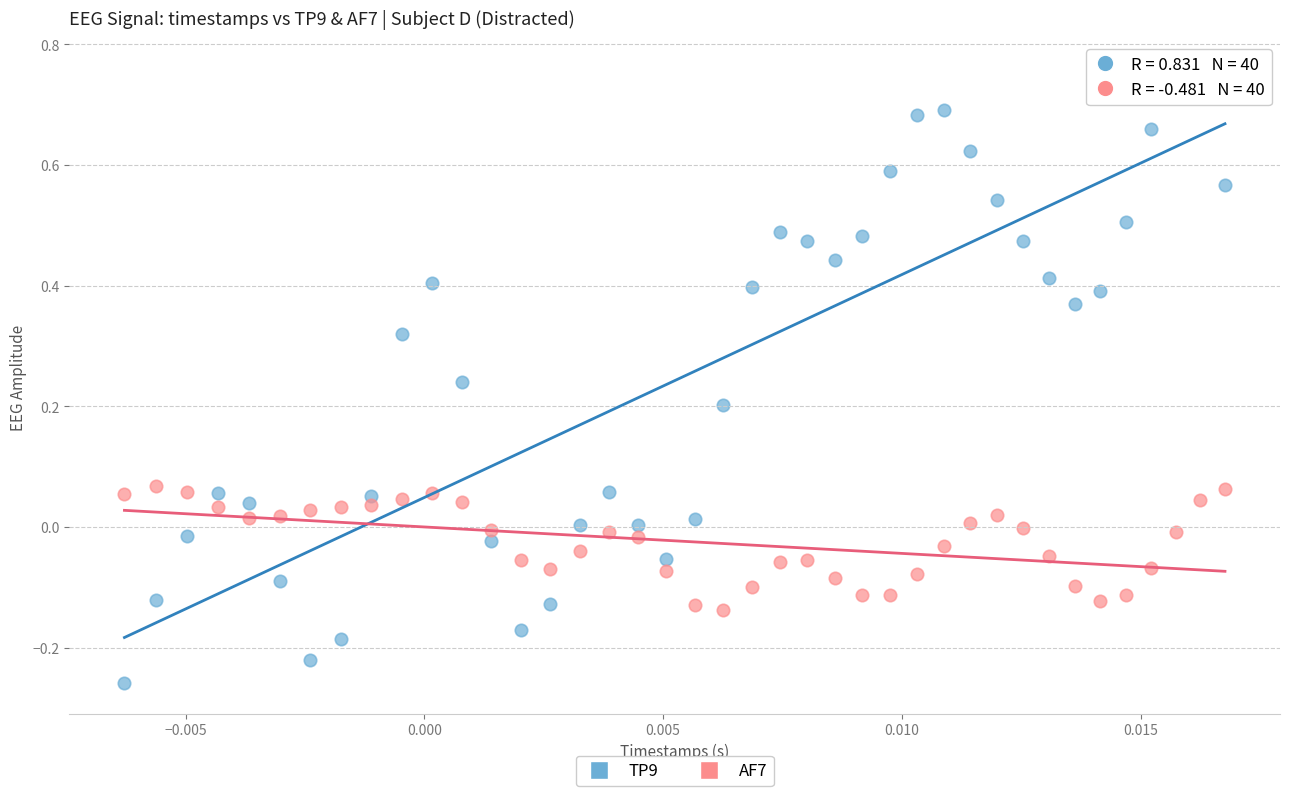

Which series reaches the minimum Y coordinate?

TP9